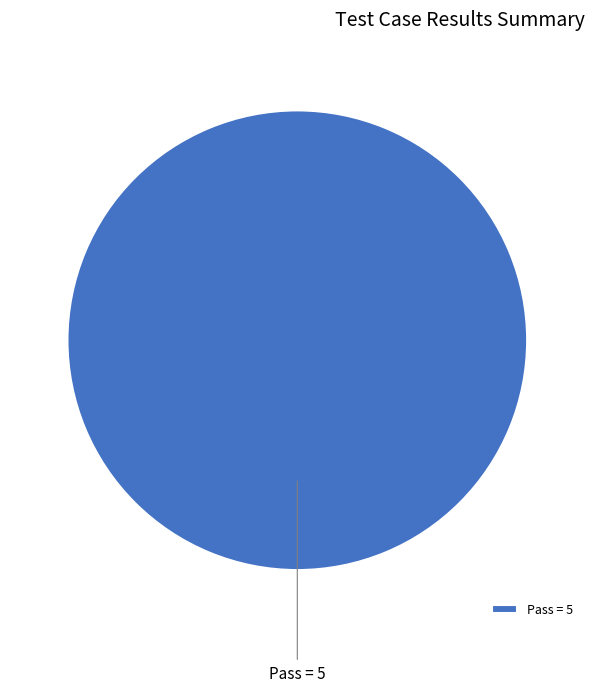

Is it true that Pass is 100% of the pie?

True